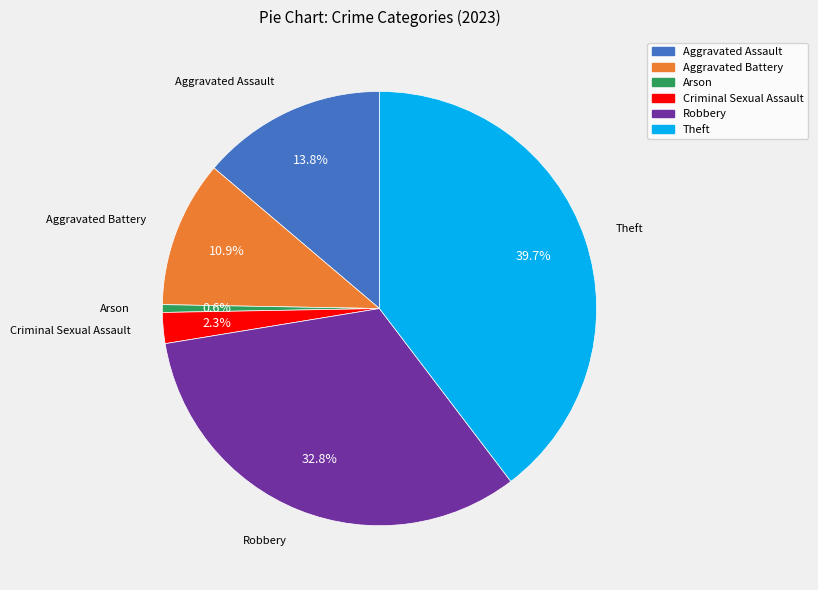

What is the ratio of the value at Aggravated Battery to the value at Arson?

19.0